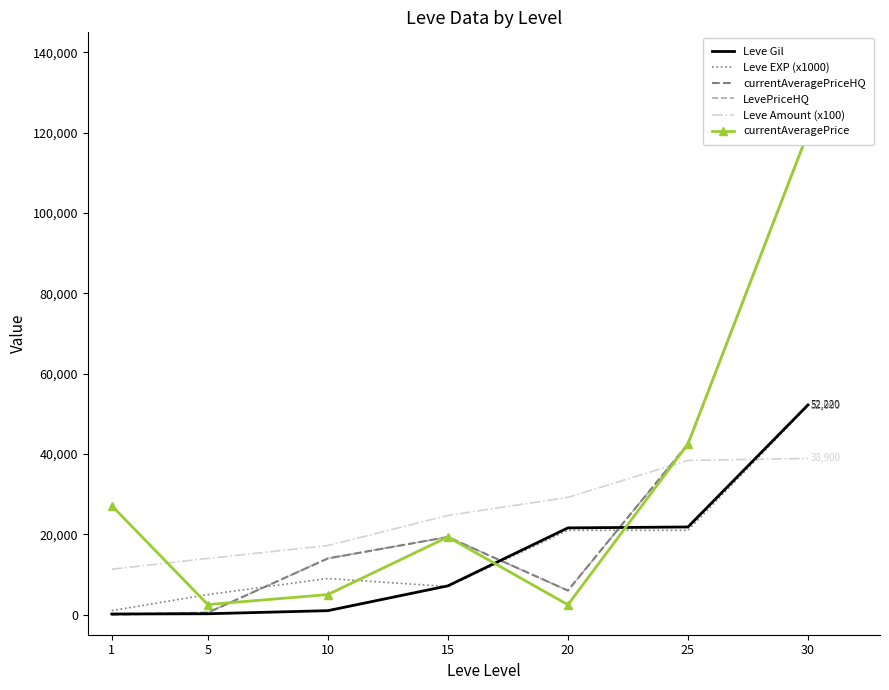

How many interior local valleys does the LevePriceHQ series have?

1